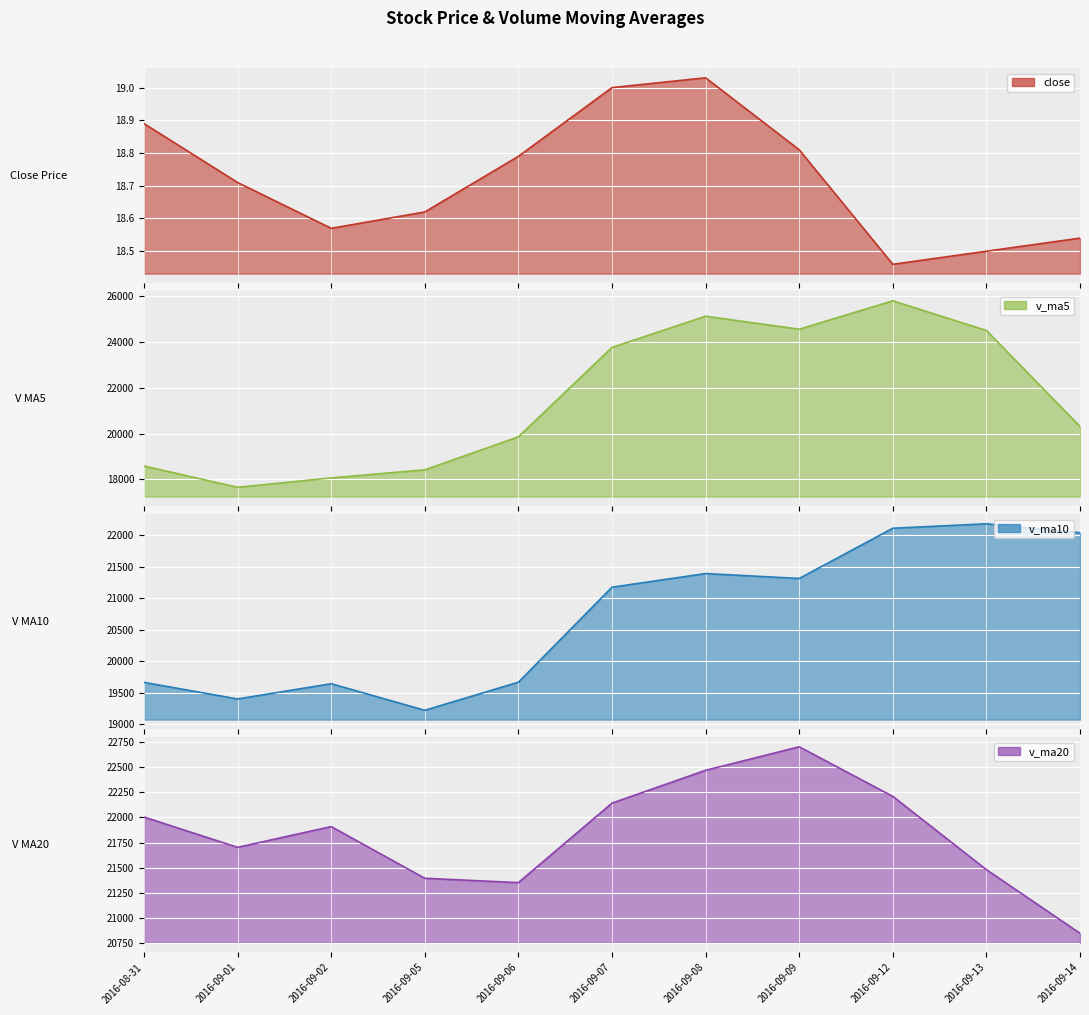

Read the v_ma10 value at 2016-09-07.

21172.8